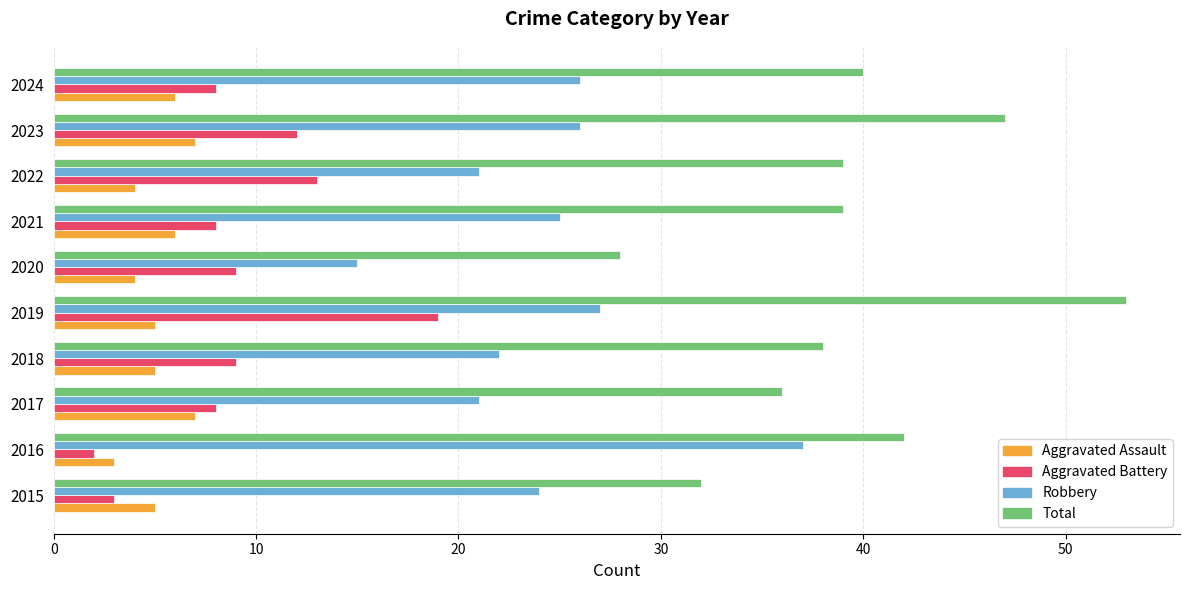

Rank the series by their maximum value, from highest to lowest.

Total, Robbery, Aggravated Battery, Aggravated Assault